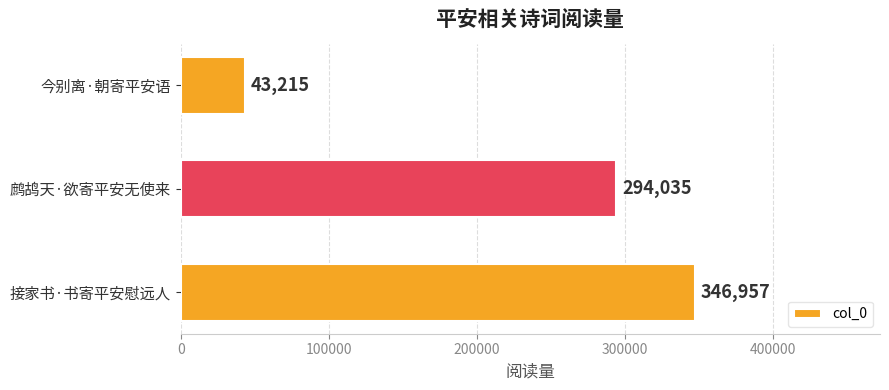

List the labels in order of value, largest first.

接家书·书寄平安慰远人, 鹧鸪天·欲寄平安无使来, 今别离·朝寄平安语